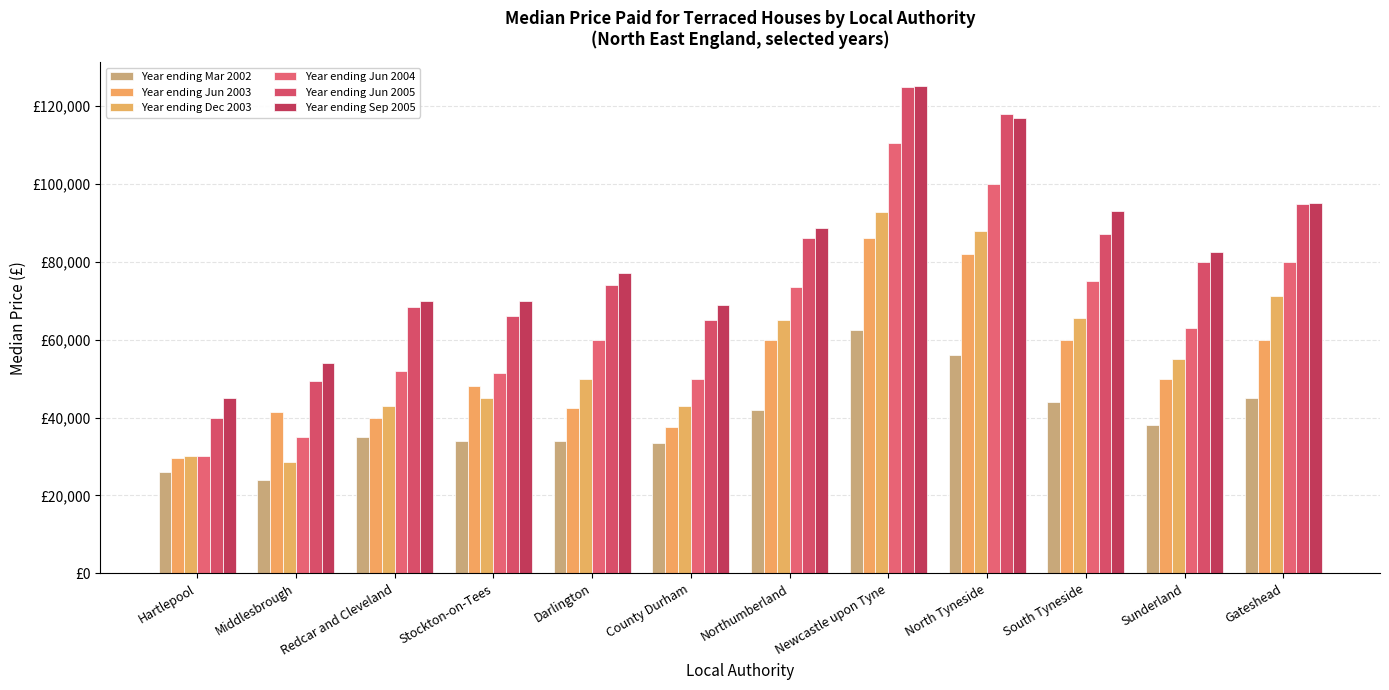

Does the chart contain stacked bars?

No